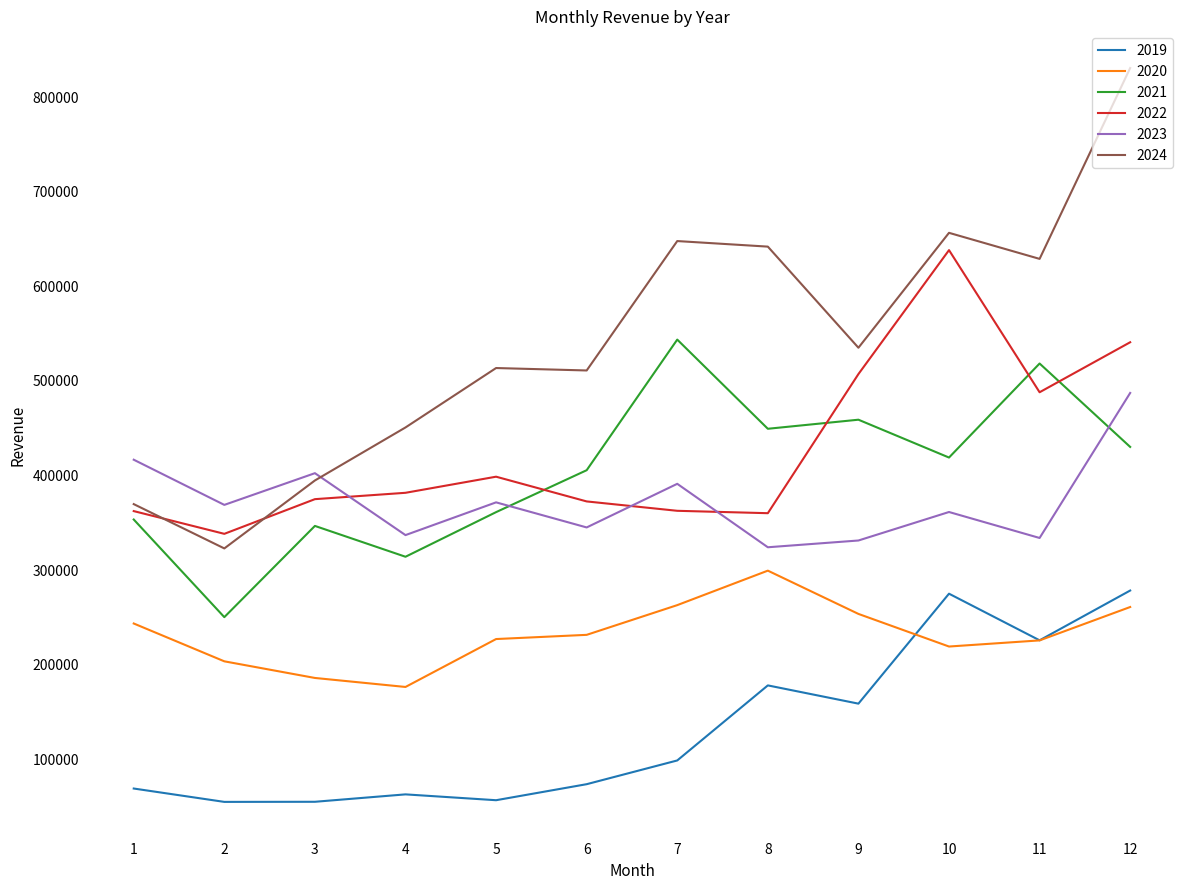

What is the spread (max minus min) of values at 6?

437402.0